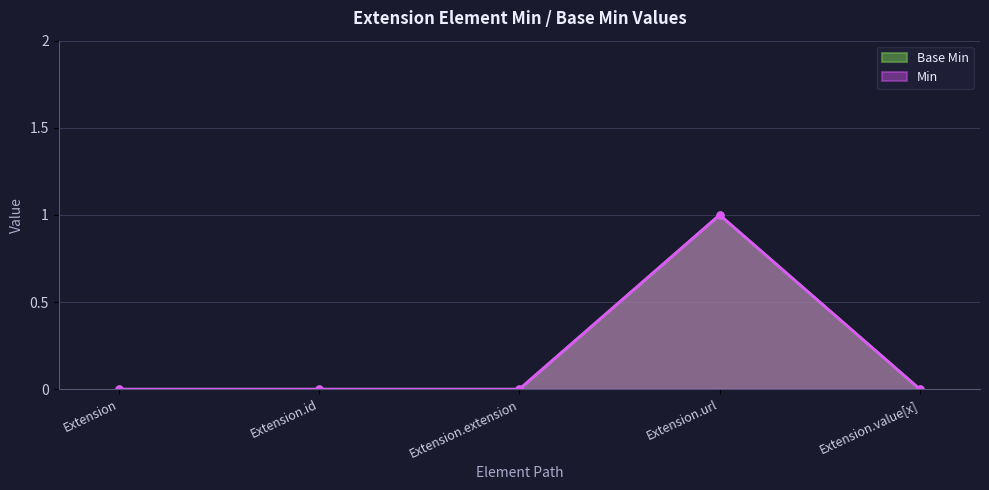

How many values are above zero?

1